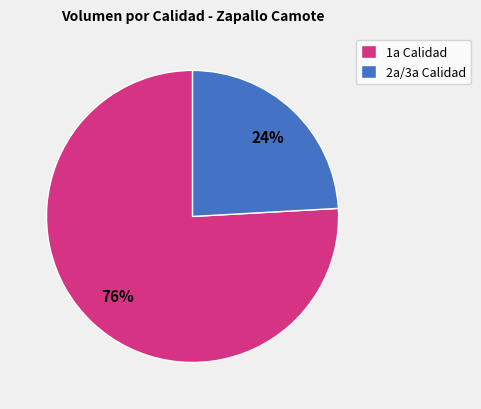

Which has a higher value, 1a Calidad or 2a/3a Calidad?

1a Calidad